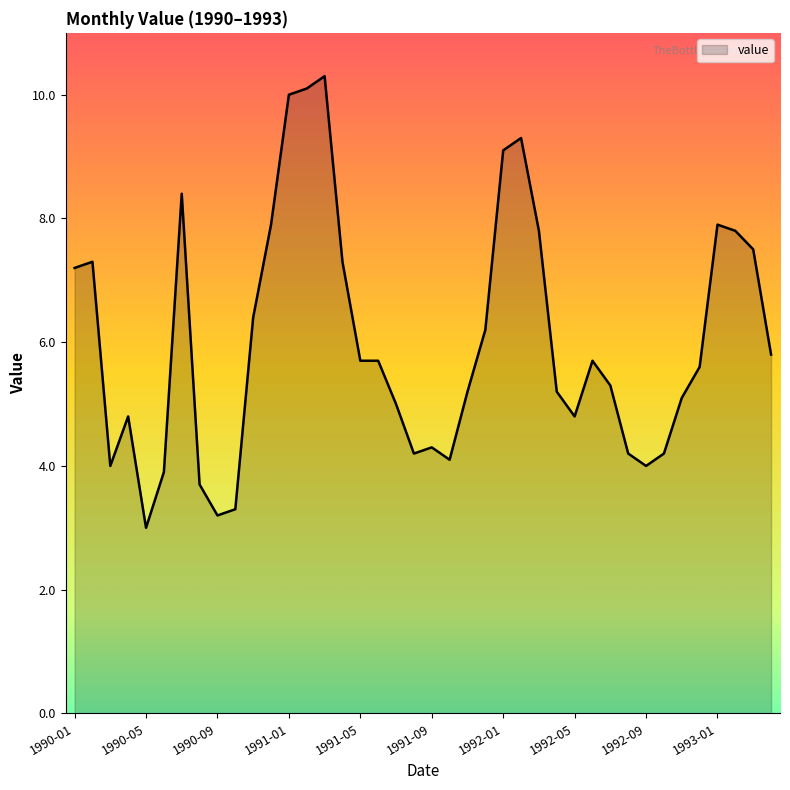

What is the minimum value shown in the chart?

3.0